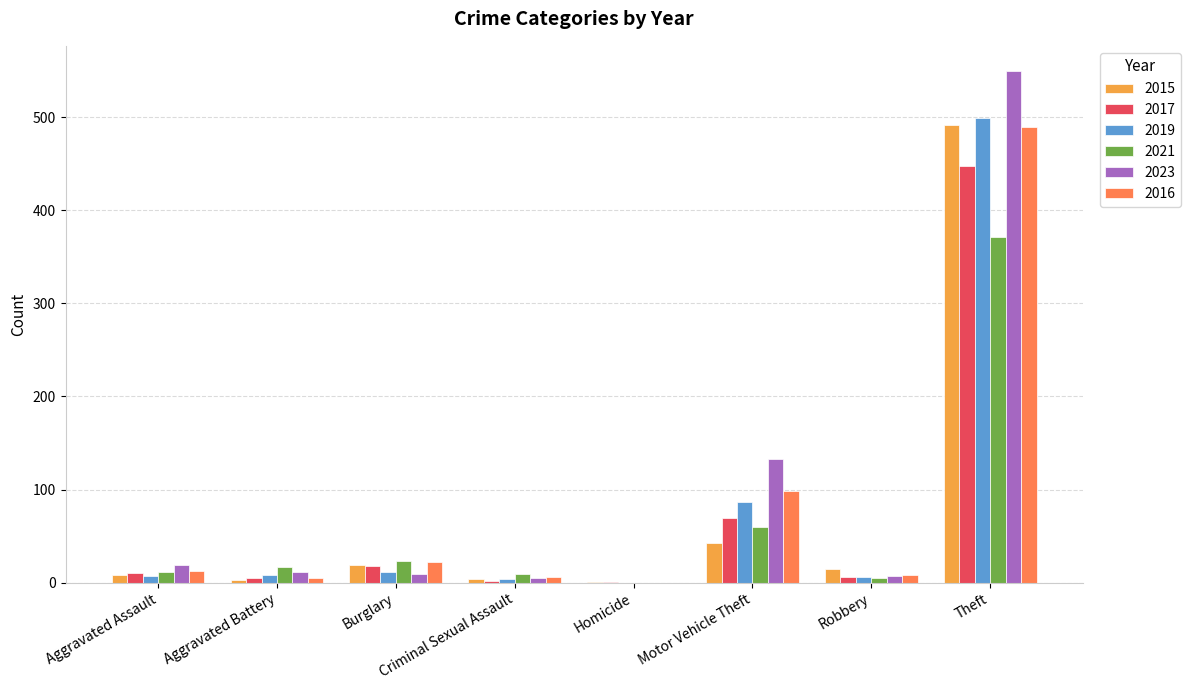

What are all the series names shown in the legend?

2015, 2017, 2019, 2021, 2023, 2016